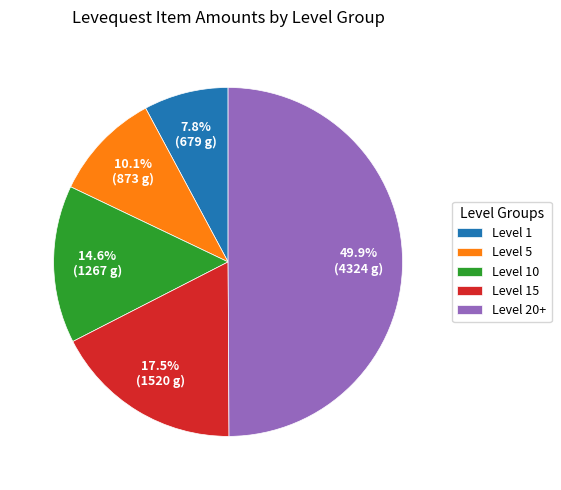

Is Level 15 the majority of the pie?

No